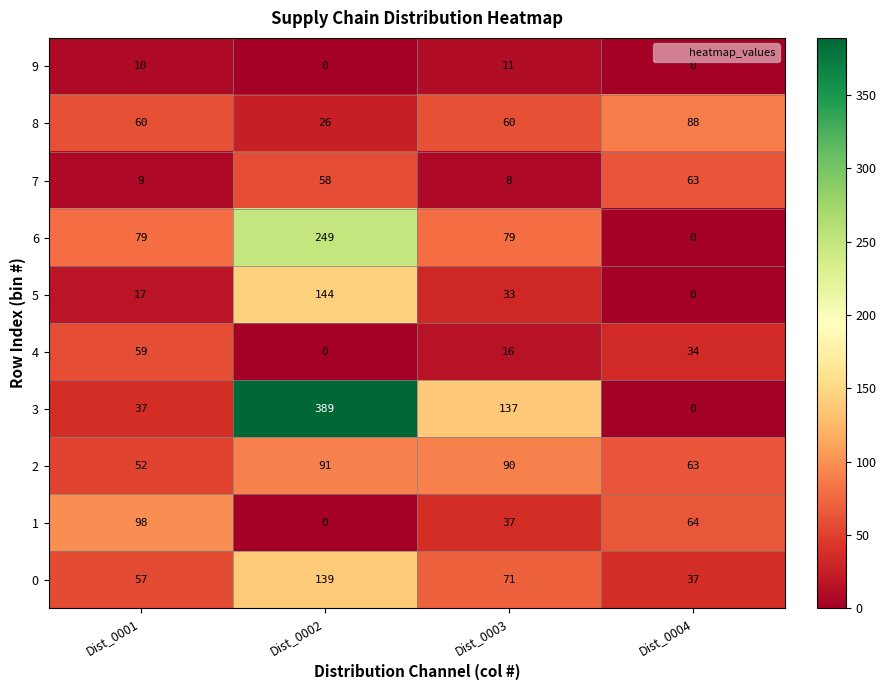

At which category does the chart reach its peak across all series?

Dist_0002